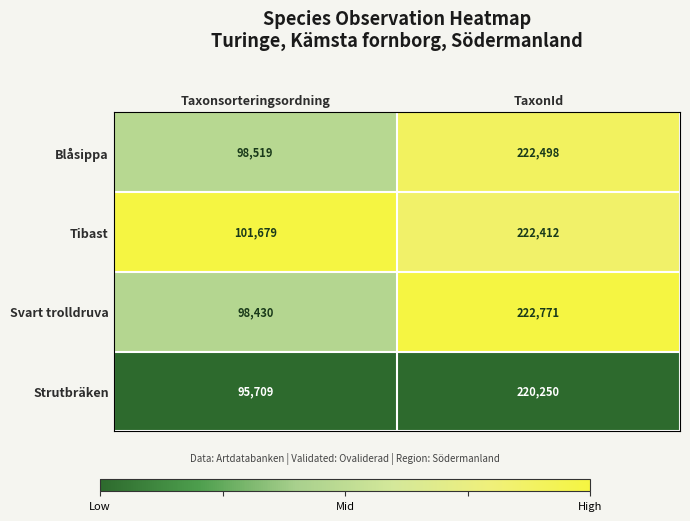

At which category is the sum across all series the highest?

TaxonId